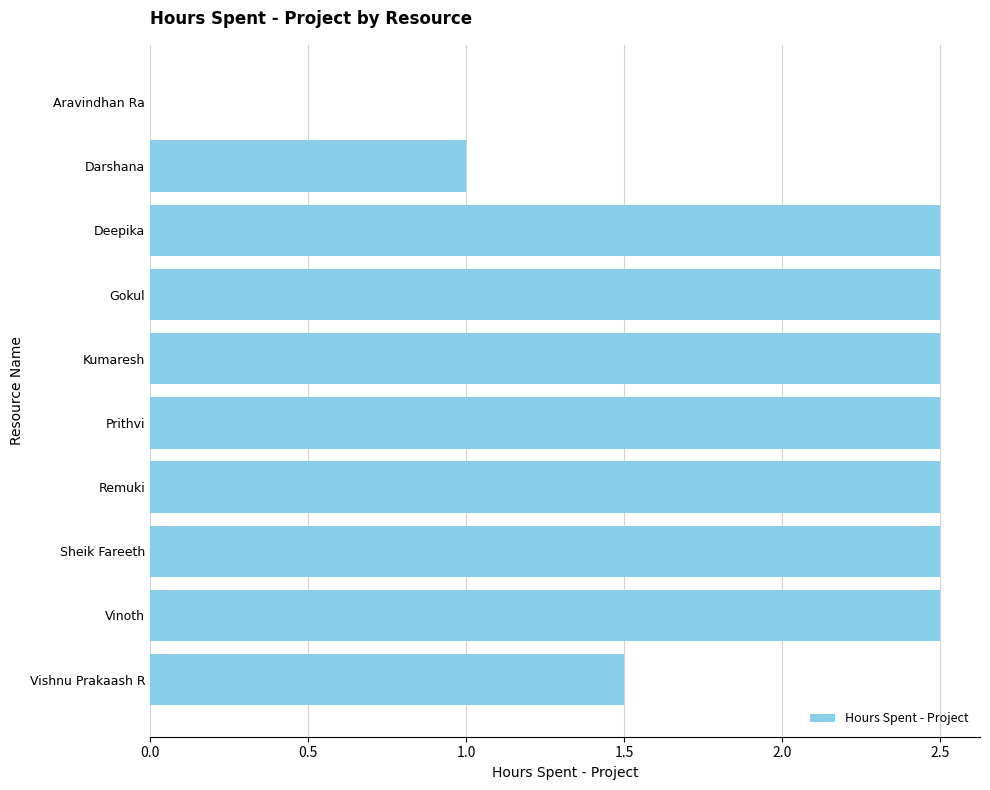

How many values are above zero?

9